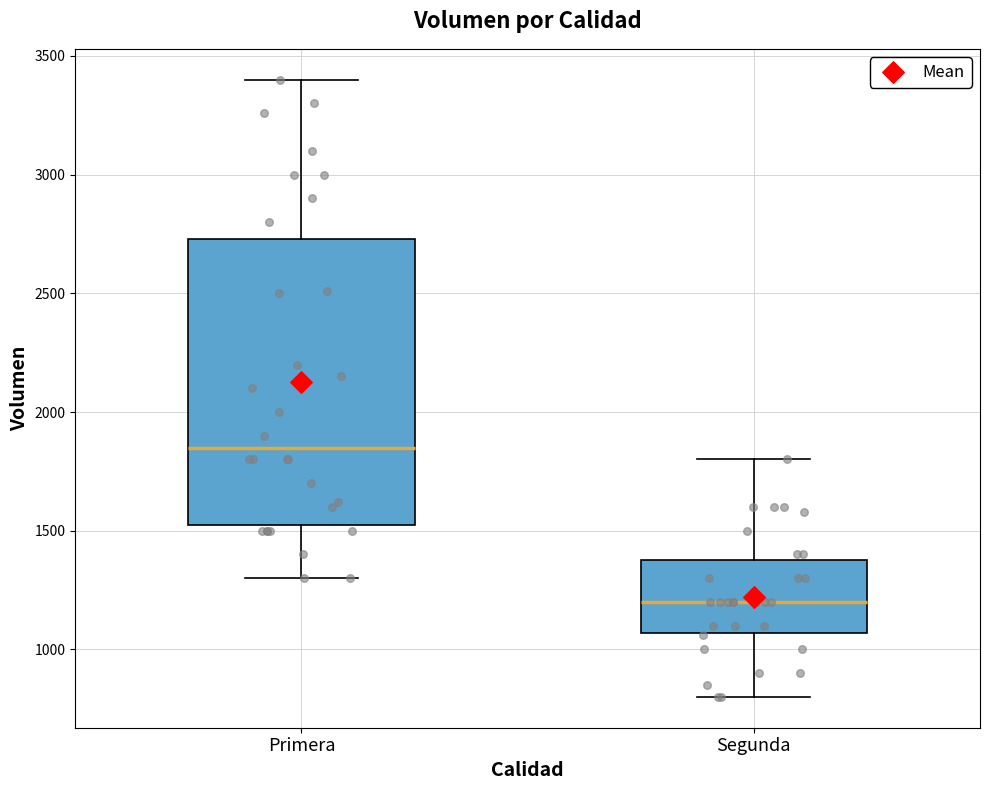

Which box has the lowest median line?

Segunda